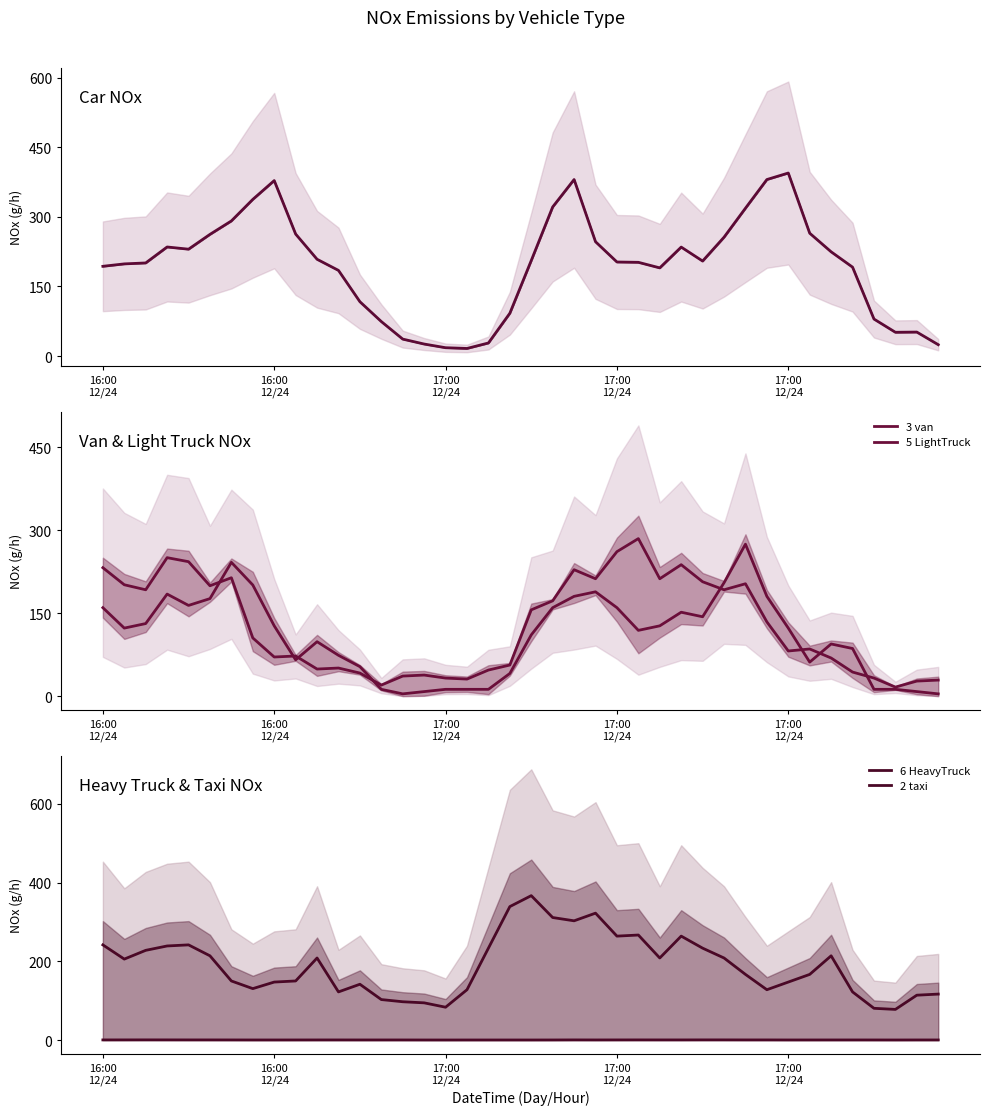

At which label is 1 car closest to 205?

28